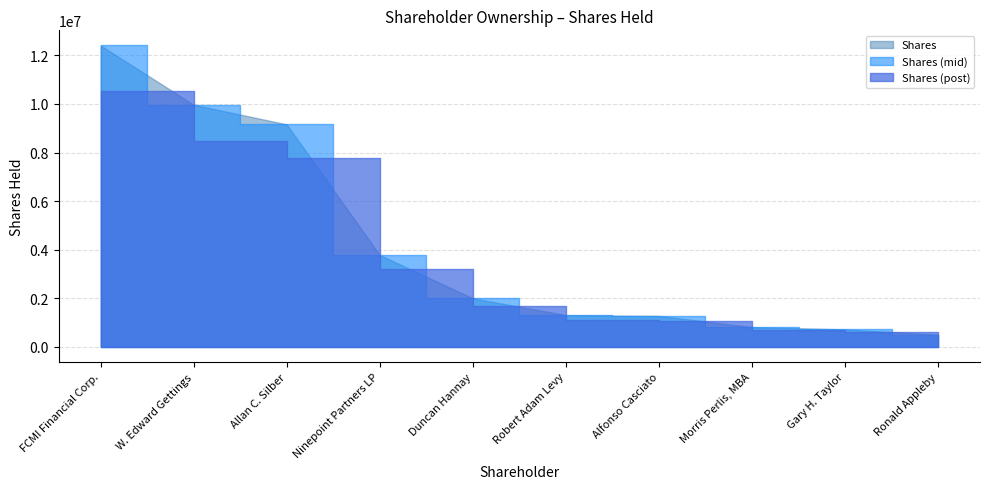

What is the difference between the values at Morris Perlis, MBA and Allan C. Silber?

8345393